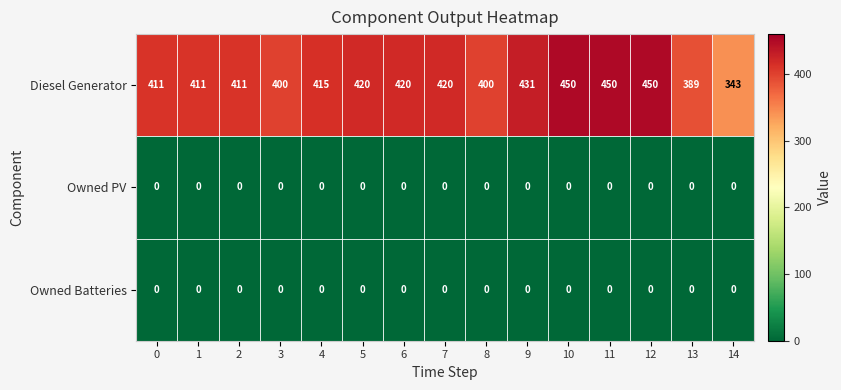

What is the difference between the highest and lowest values at 14?

343